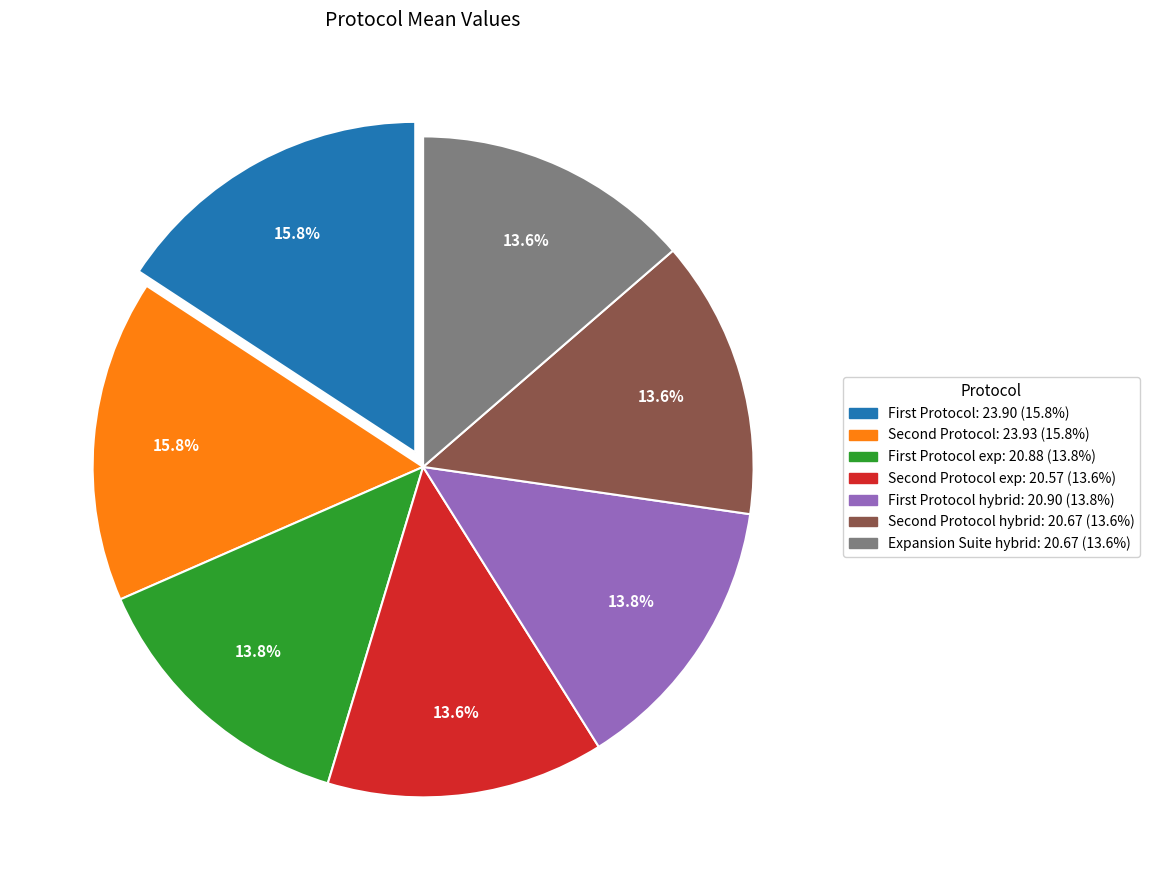

To the nearest percent, what is the difference between the largest and smallest slice percentages?

2%